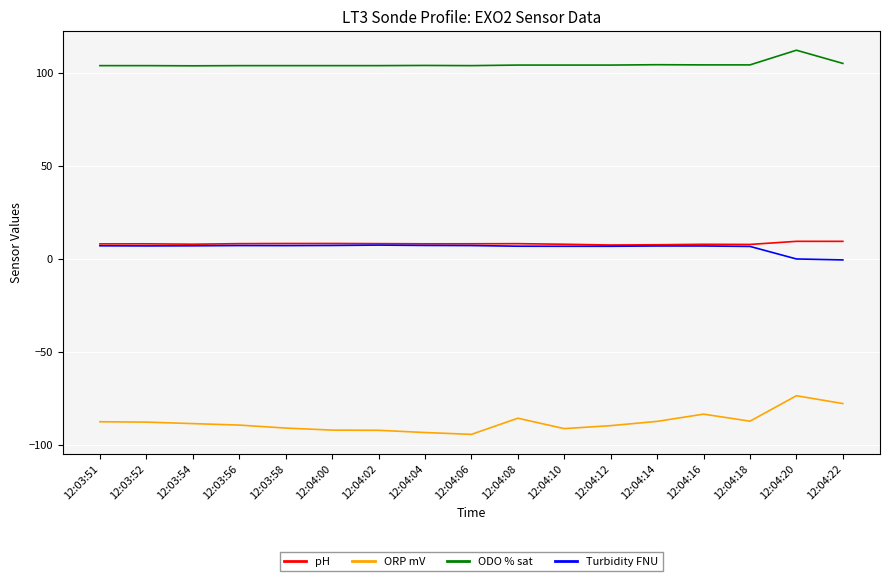

True or false: pH and ORP mV intersect in this chart.

False